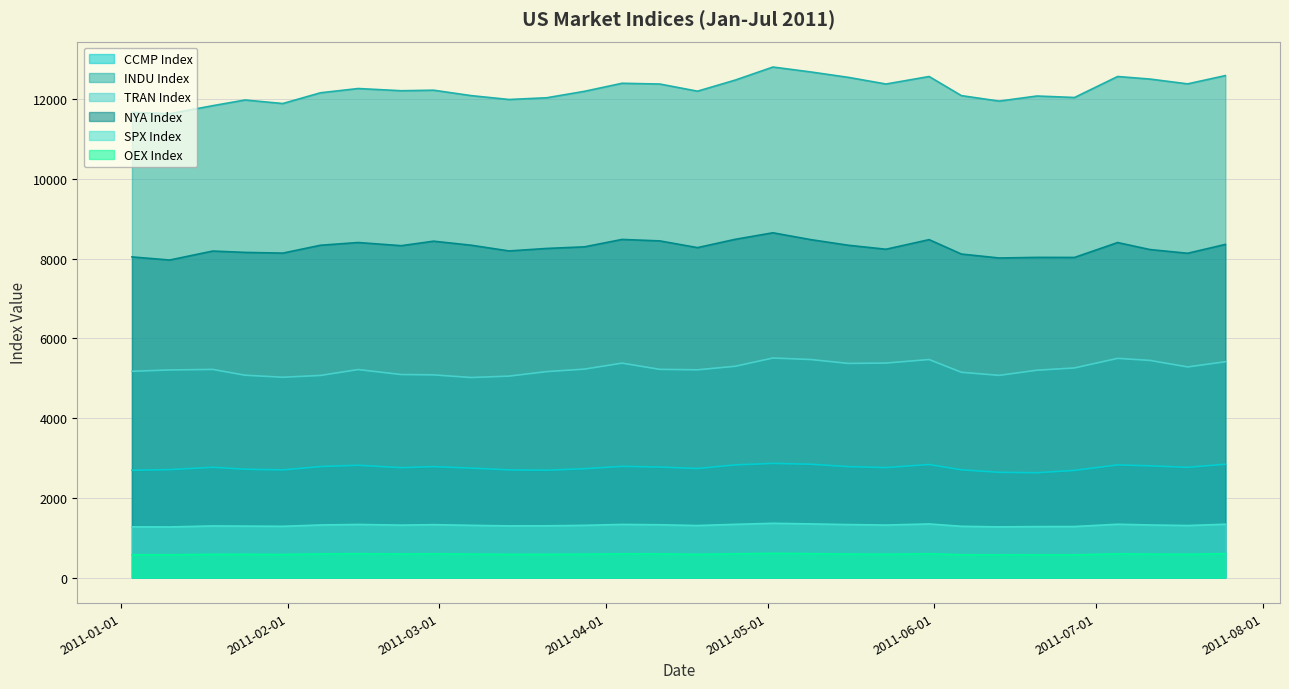

What is the value of the OEX Index point at the 16th from the left?

582.5